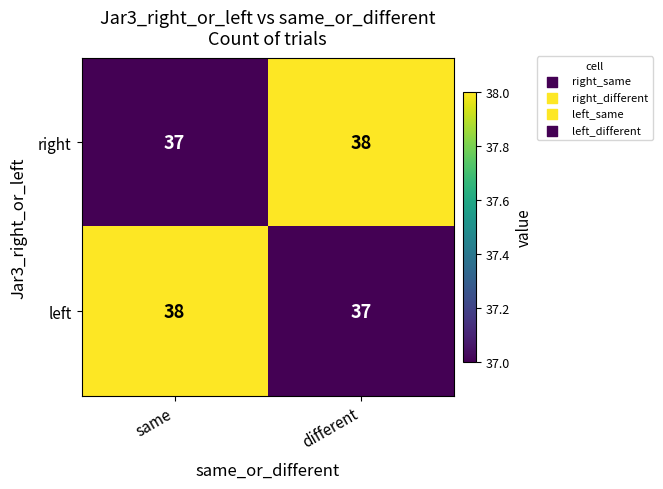

At which label is right closest to 37?

same